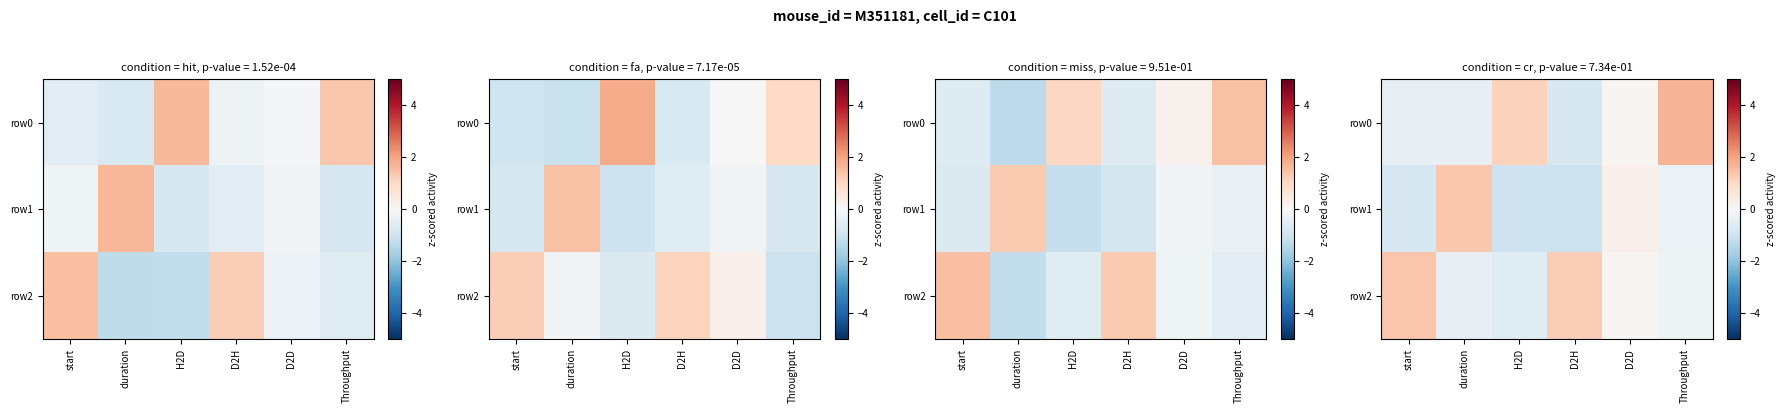

List the labels in order of row0 value, smallest first.

D2H, duration, start, D2D, H2D, Throughput